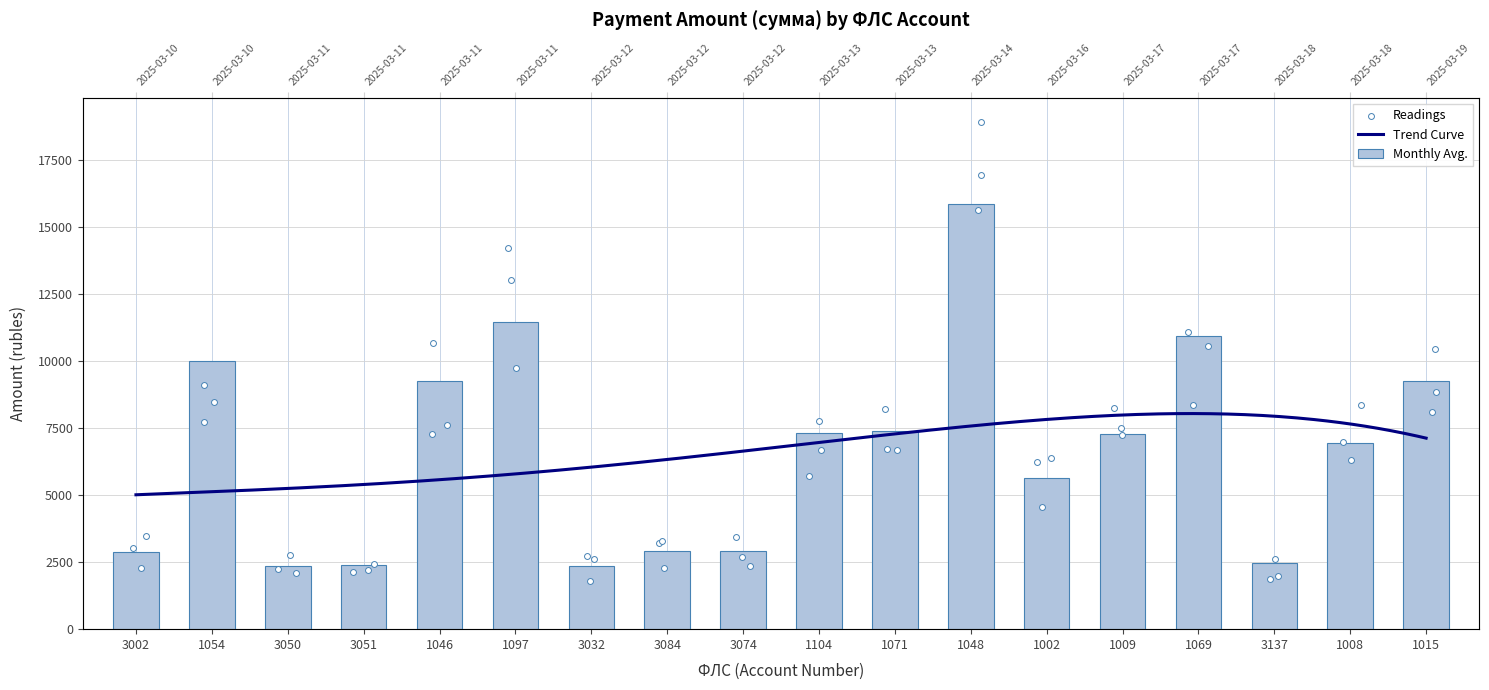

What is the ratio of the value at 3074 to the value at 1071?

0.4